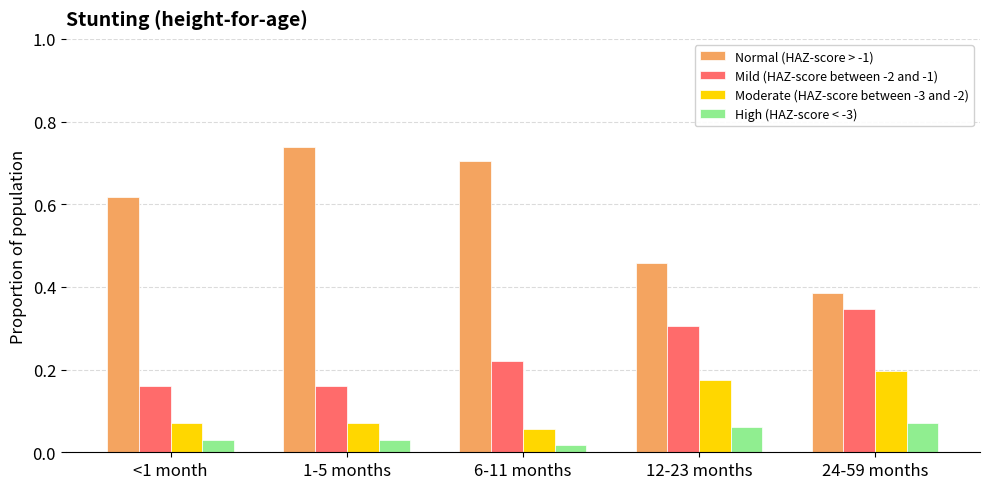

Which series changed the most between 1-5 months and 6-11 months?

Mild (HAZ-score between -2 and -1)